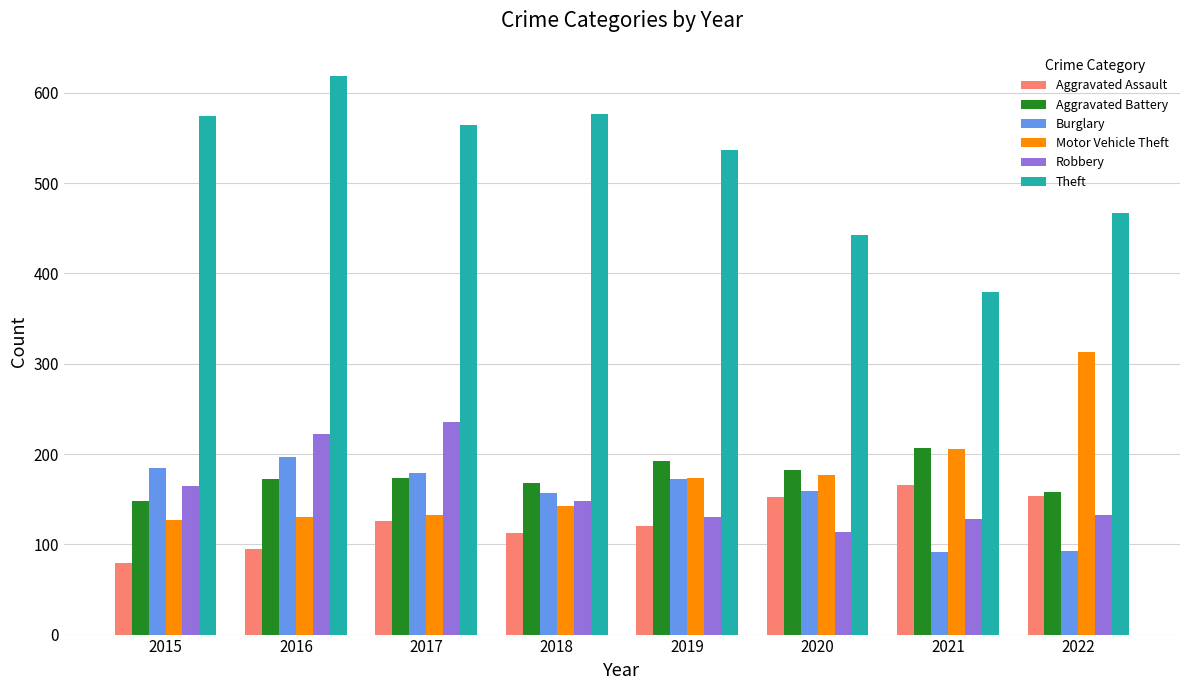

Read the Theft value at 2018.

577